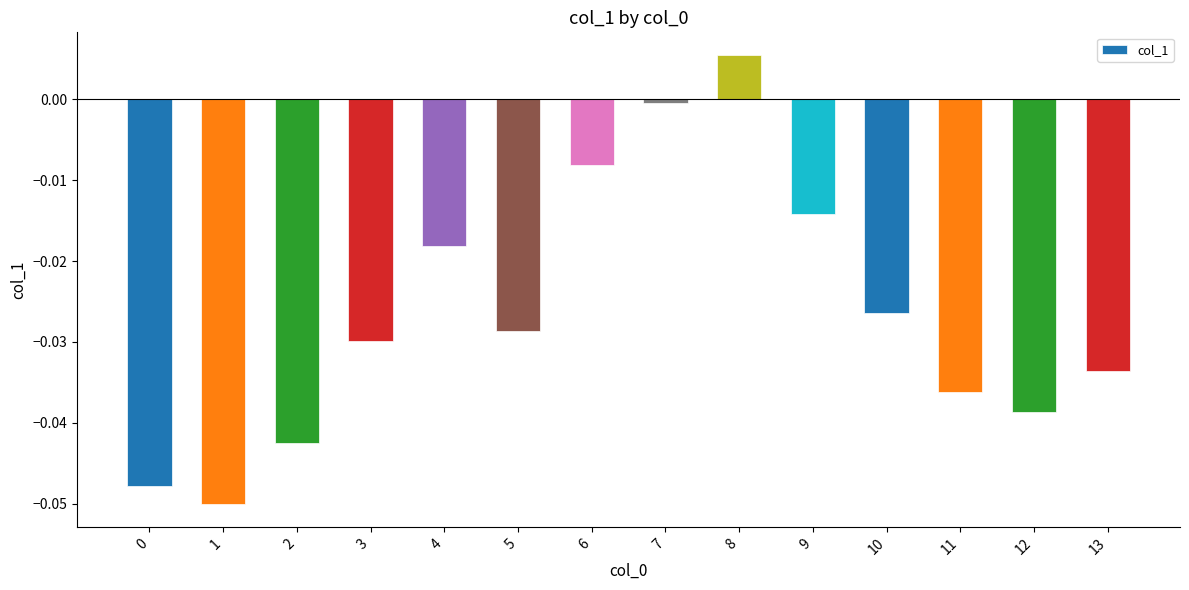

True or false: the data shows -0.0 at 12.

True